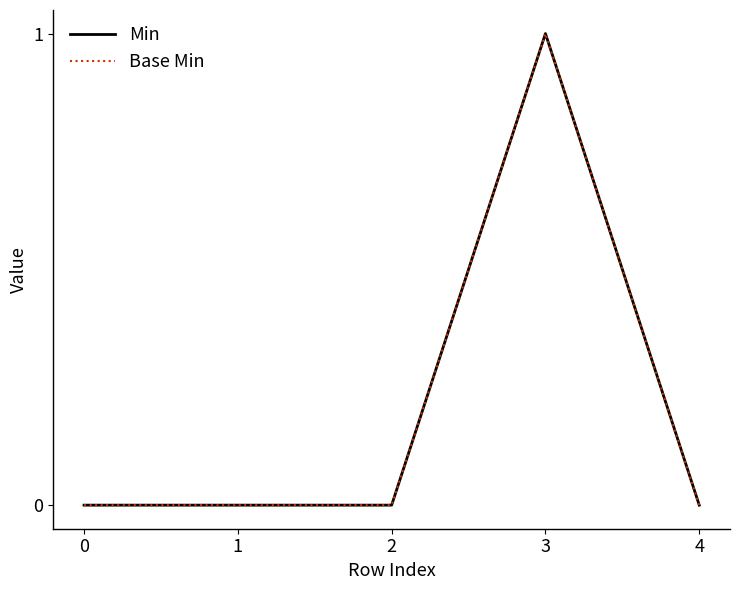

How many values in the Min series exceed 0?

1